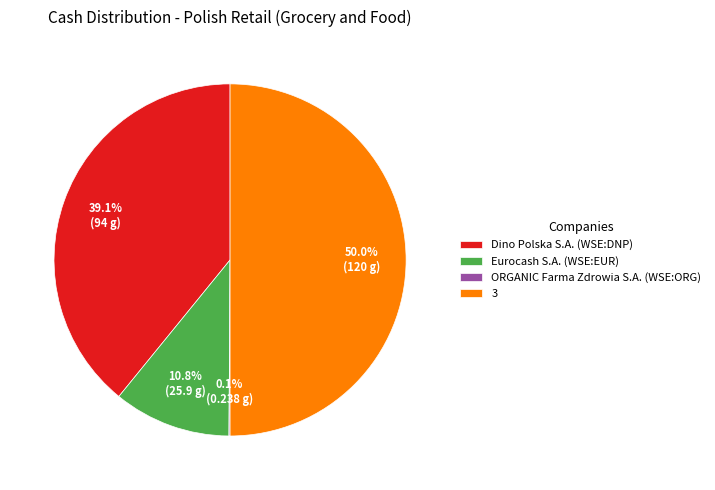

What portion of the pie excludes Eurocash S.A. (WSE:EUR)?

89.2%